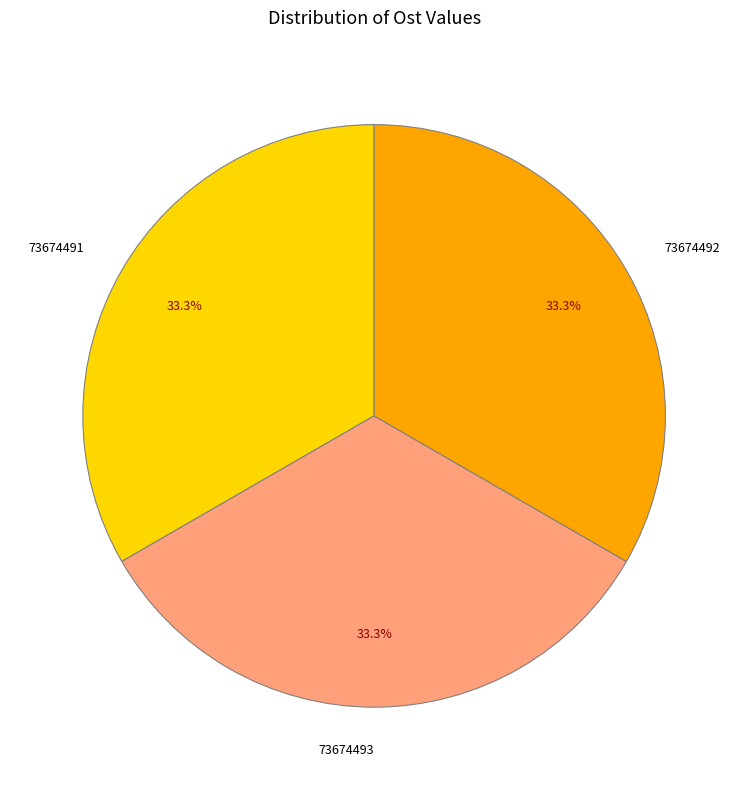

What percentage do 73674491 and 73674493 together represent?

66.7%